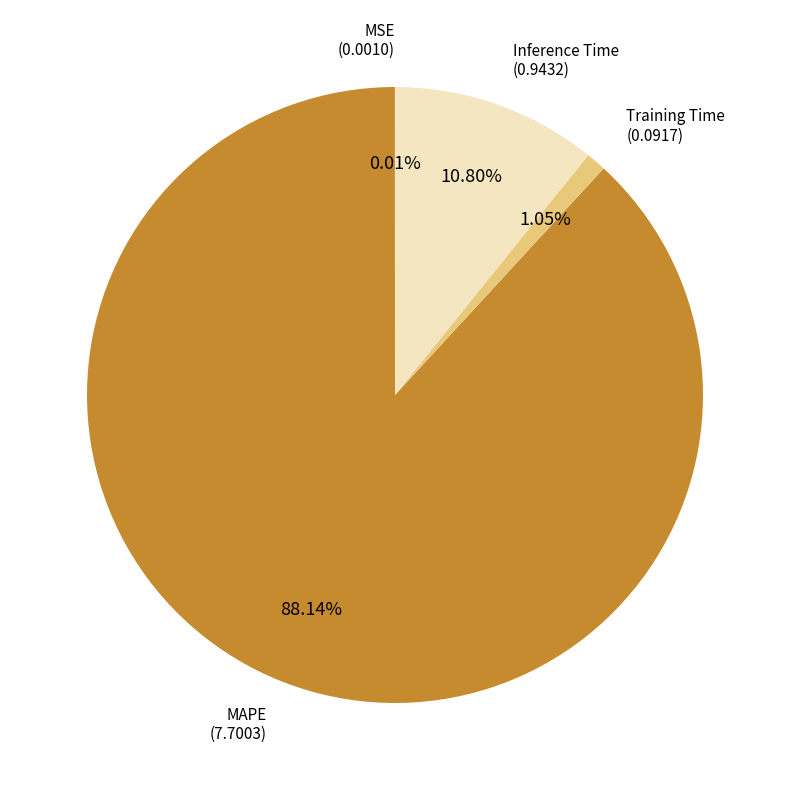

Which category has the biggest portion of the pie?

MAPE